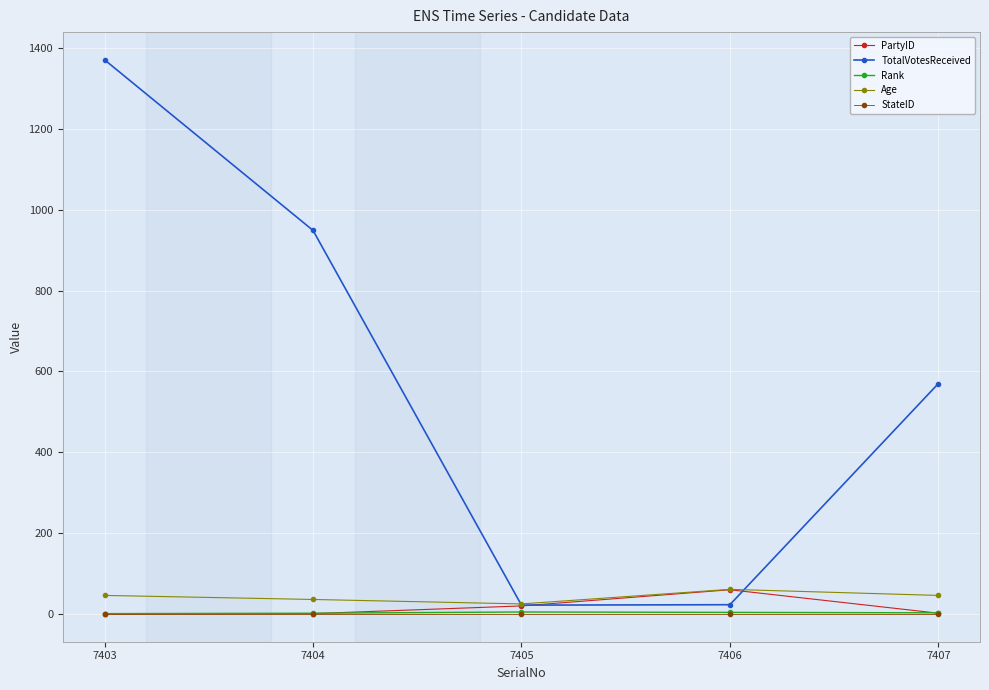

True or false: TotalVotesReceived has more than 1 interior local peaks.

False